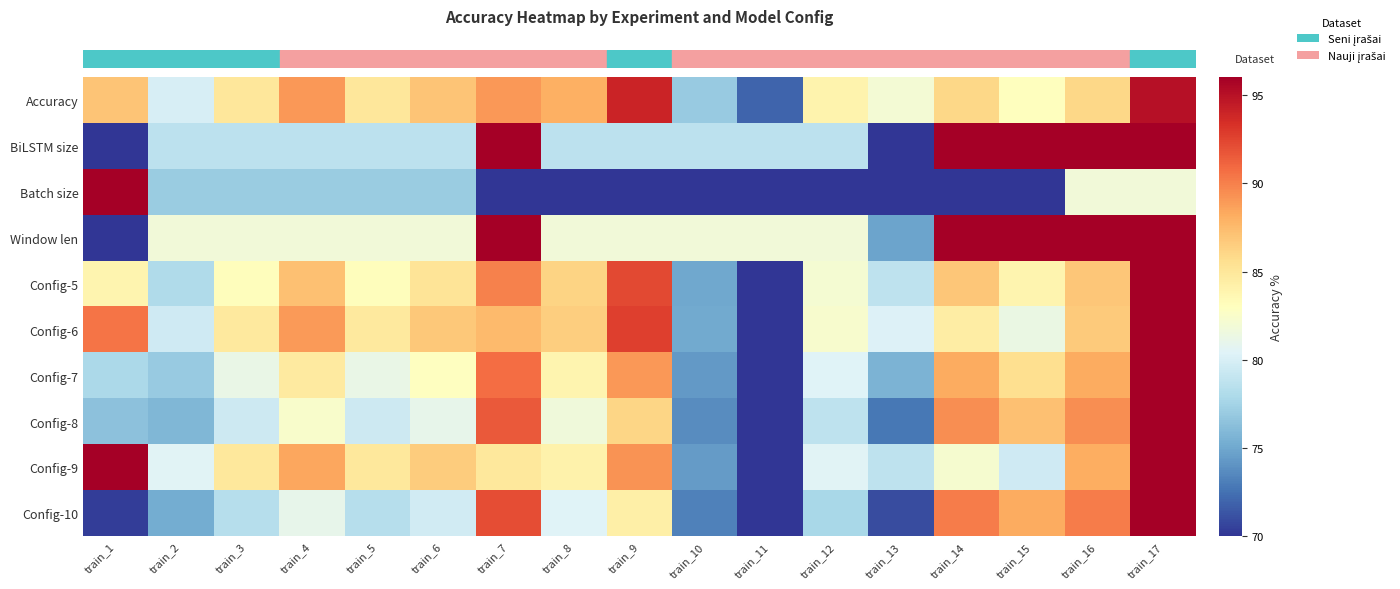

Reading left to right, what are all the values shown in this chart?

row_0: 87.0	80.0	85.0	89.0	85.0	87.0	89.0	88.0	94.0	77.0	72.0	84.0	82.0	86.0	83.0	86.0	95.0
row_1: 70.0	78.7	78.7	78.7	78.7	78.7	96.0	78.7	78.7	78.7	78.7	78.7	70.0	96.0	96.0	96.0	96.0
row_2: 96.0	77.1	77.1	77.1	77.1	77.1	70.0	70.0	70.0	70.0	70.0	70.0	70.0	70.0	70.0	81.8	81.8
row_3: 70.0	81.9	81.9	81.9	81.9	81.9	96.0	81.9	81.9	81.9	81.9	81.9	74.8	96.0	96.0	96.0	96.0
row_4: 83.9	78.1	83.2	87.2	83.2	85.2	89.9	86.2	92.3	75.1	70.0	82.2	78.8	86.9	83.8	86.9	96.0
row_5: 90.5	79.6	84.8	88.9	84.8	86.8	87.5	86.5	92.7	75.2	70.0	82.4	80.3	84.4	81.3	86.7	96.0
row_6: 77.8	76.9	81.2	84.7	81.2	83.0	90.8	83.8	89.0	74.3	70.0	80.4	75.6	88.2	85.6	88.2	96.0
row_7: 76.4	75.9	79.5	82.5	79.5	81.0	91.6	81.7	86.1	73.7	70.0	78.8	72.7	89.4	87.2	89.4	96.0
row_8: 96.0	80.5	84.9	88.4	84.9	86.7	84.9	84.0	89.3	74.4	70.0	80.5	78.8	82.3	79.6	88.1	96.0
row_9: 70.4	75.2	78.4	81.0	78.4	79.7	92.1	80.4	84.2	73.2	70.0	77.8	70.9	90.2	88.2	90.2	96.0